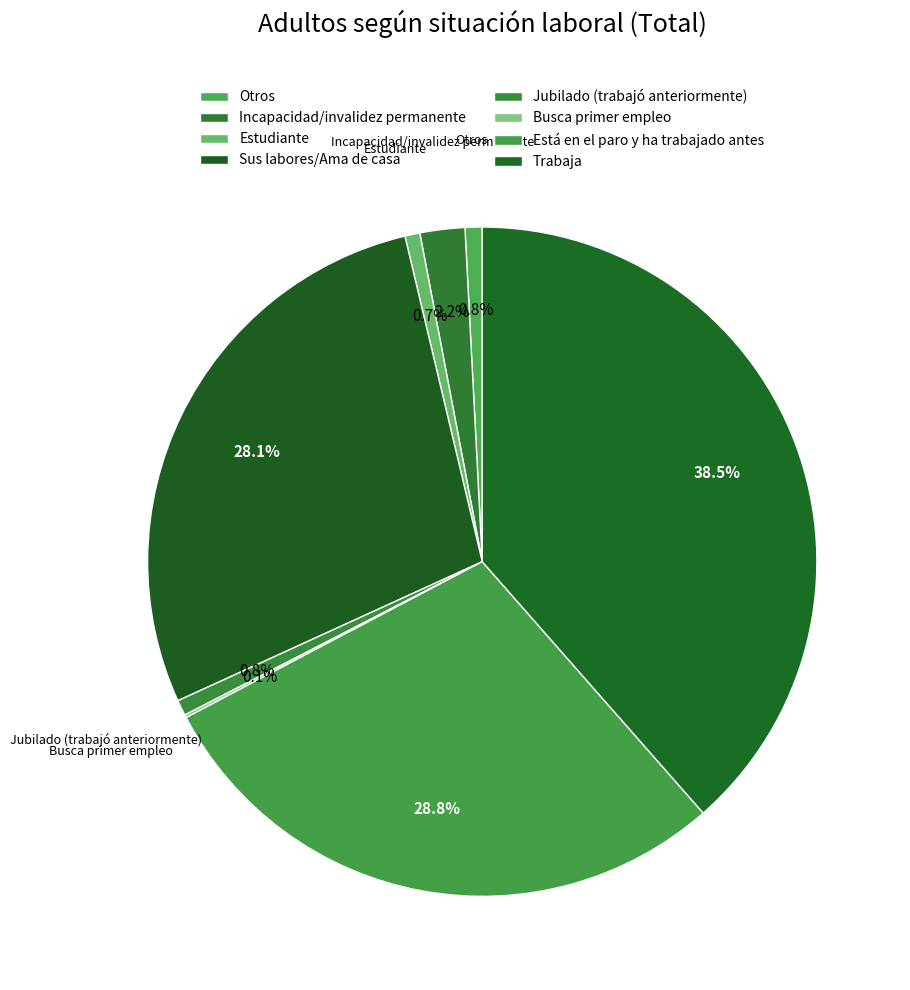

What portion of the pie excludes Busca primer empleo?

99.9%